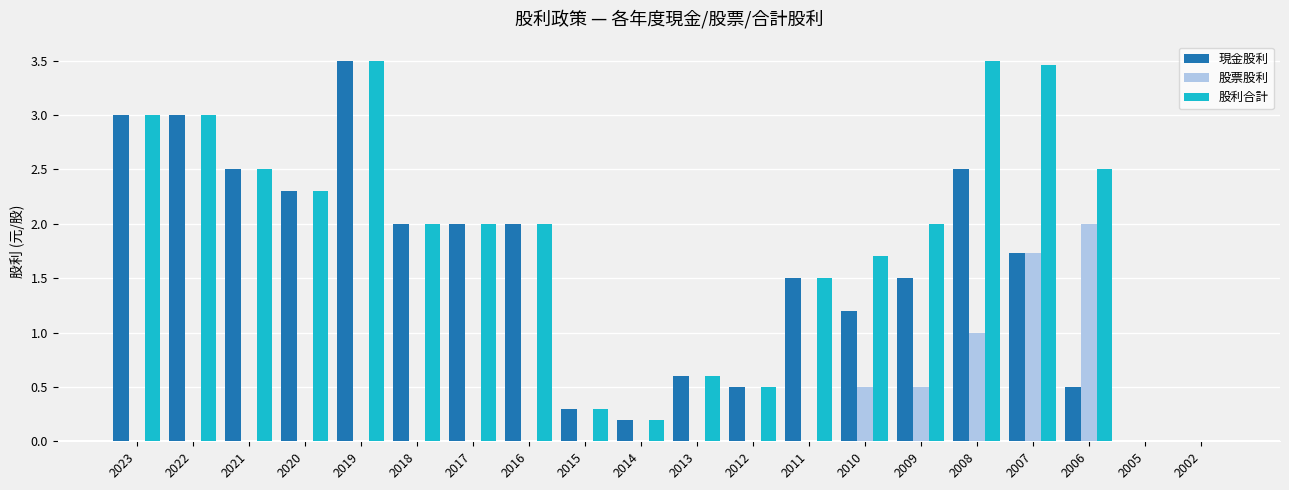

The 股利合計 series shows 0.6 at 2010. True or false?

False